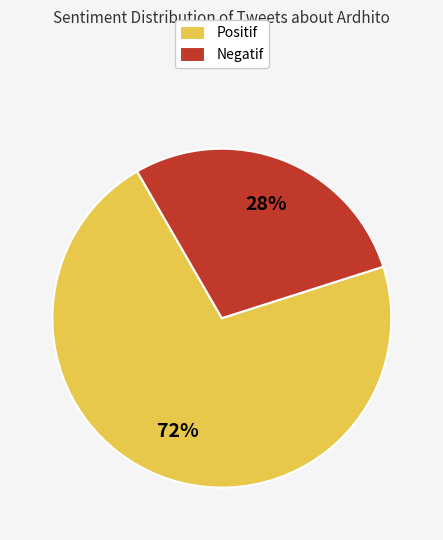

What percentage is the Positif slice, to the nearest percent?

72%